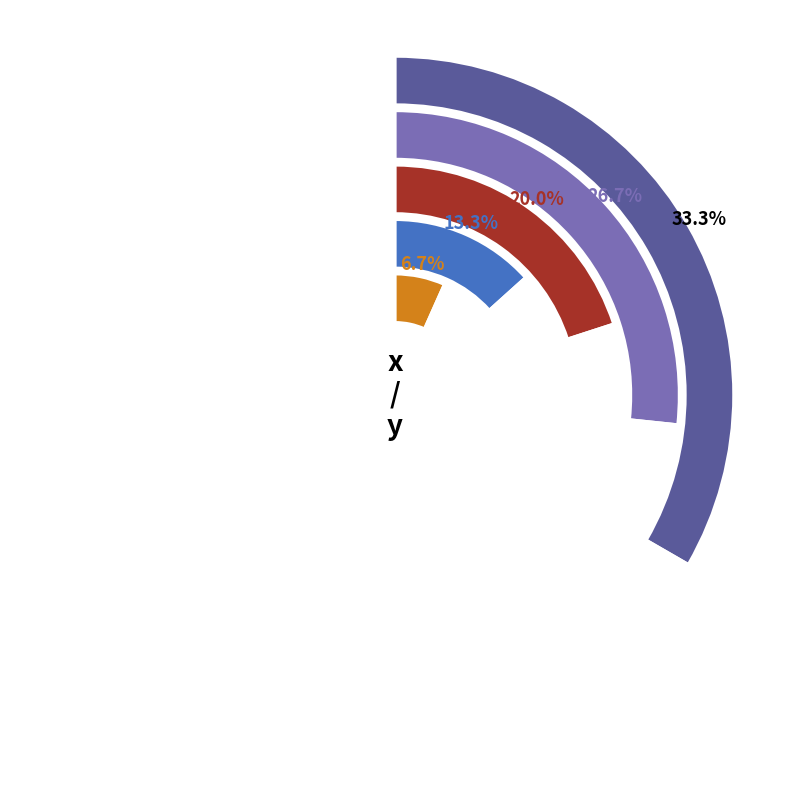

Is there any slice that represents more than half of the pie?

No